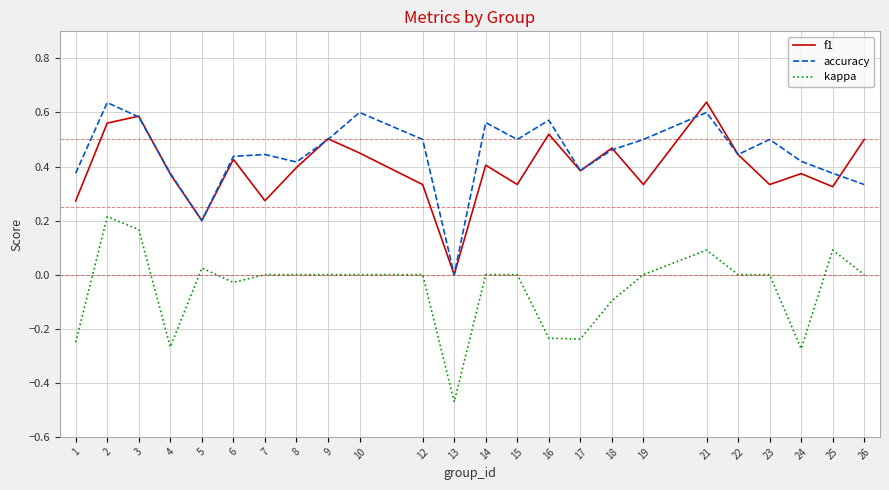

Is it true that f1 equals 0.3 at 6?

False